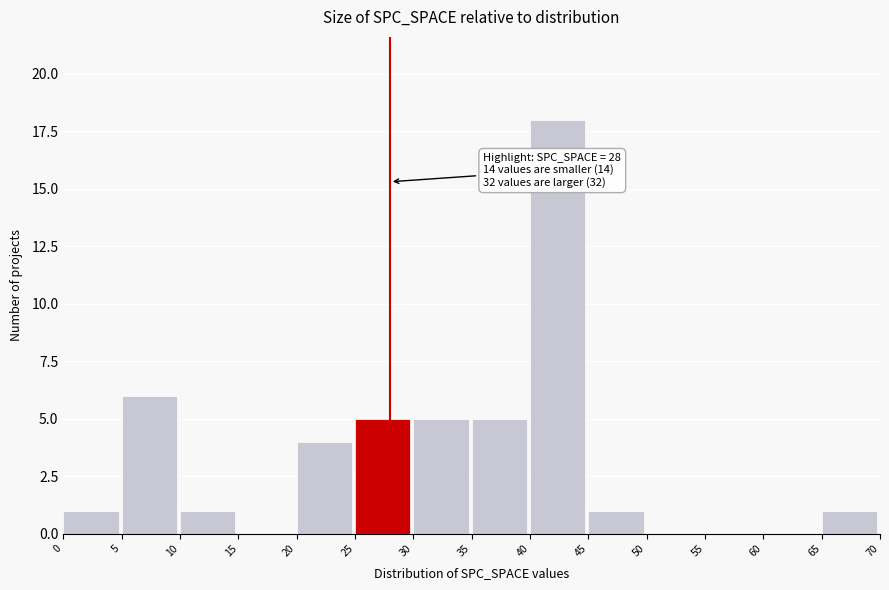

Over which range of the x-axis is the bar tallest?

40 to 45